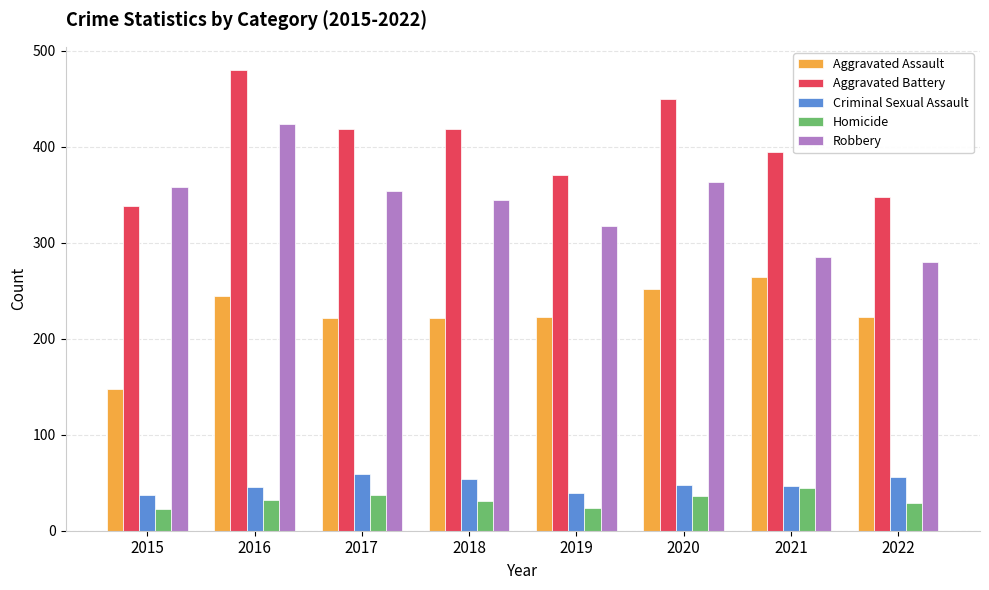

The value of Aggravated Battery at 2018 is 704. True or false?

False